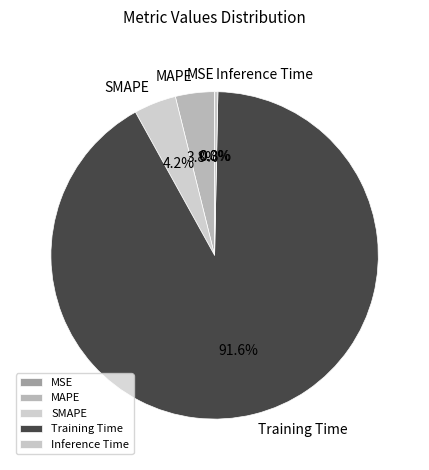

Combined, do SMAPE and MAPE account for over 50%?

No